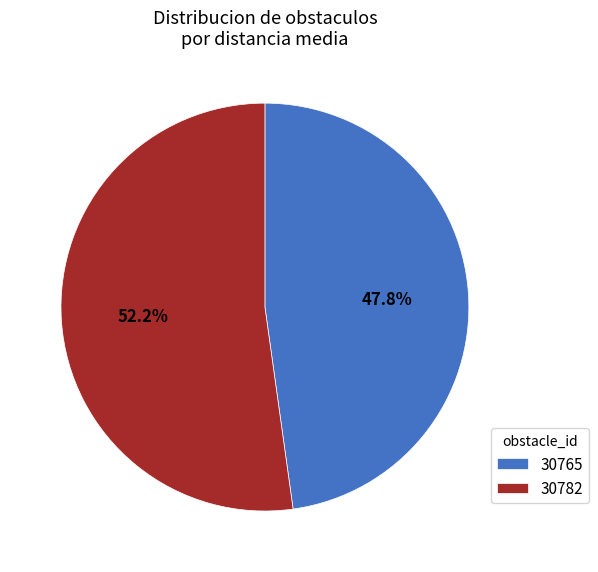

To the nearest percent, what percentage of the pie is 30765?

48%